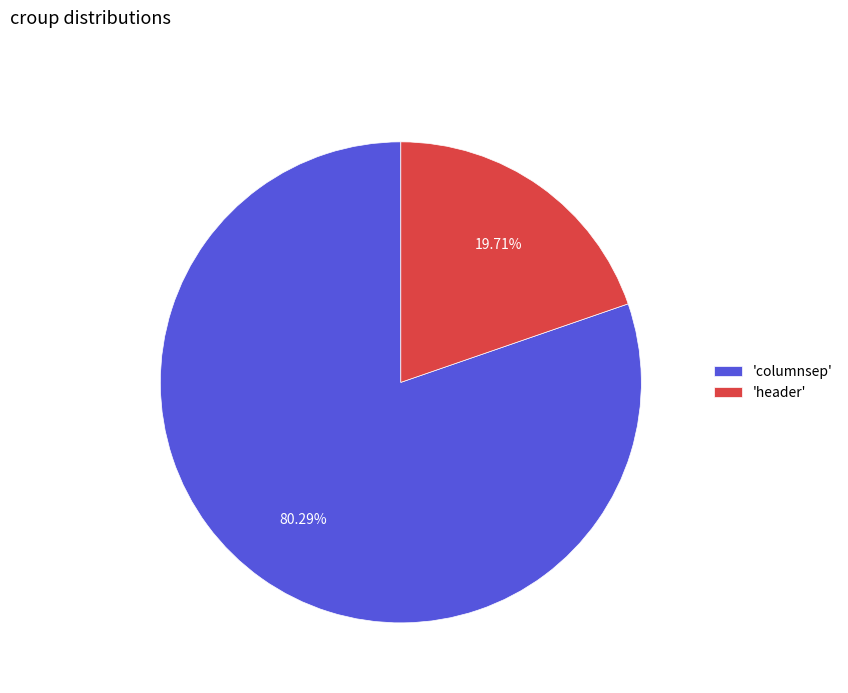

Which has a higher value, 'header' or 'columnsep'?

'columnsep'